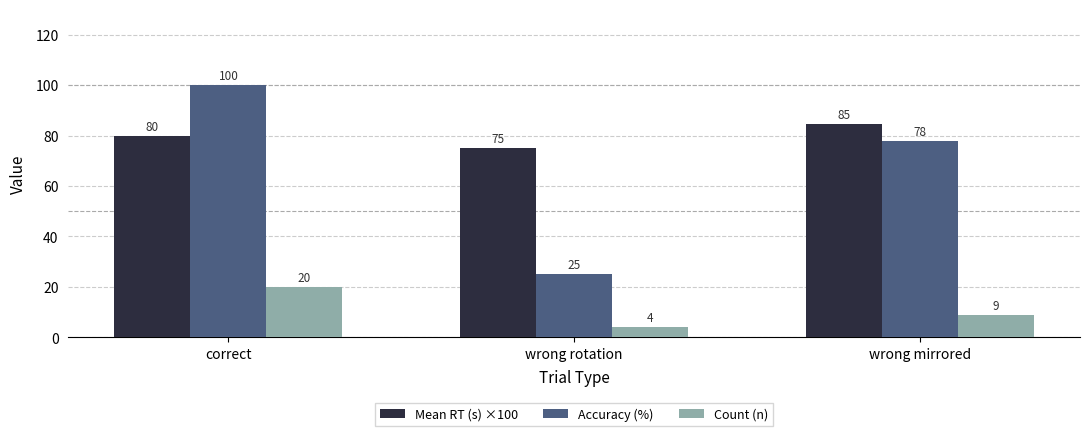

What position from the left is wrong mirrored?

3